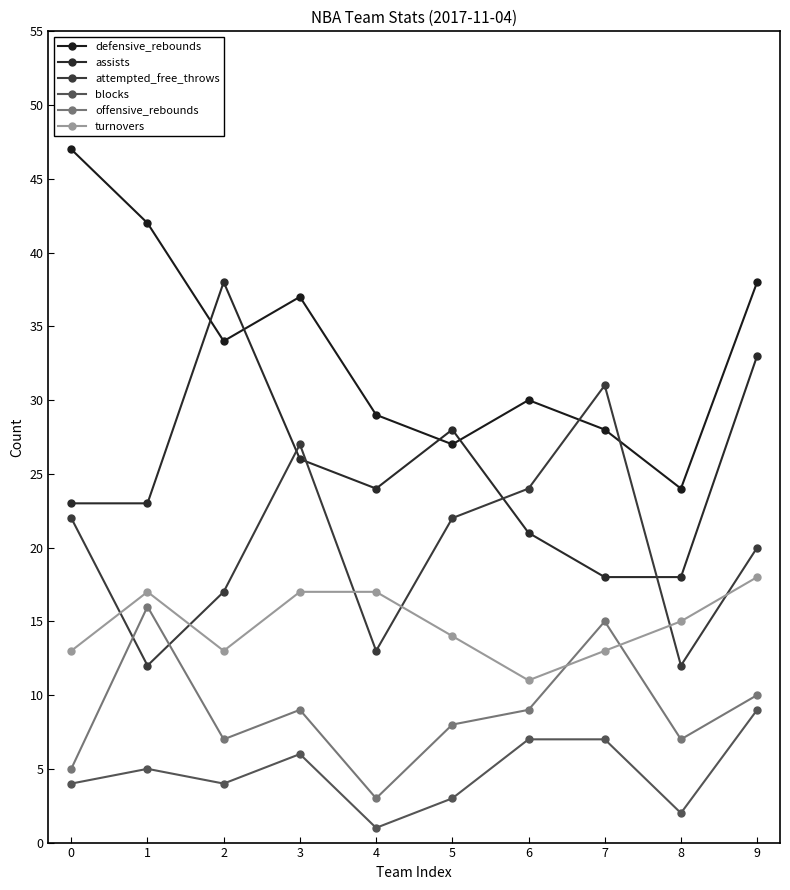

Does the chart have visible grid lines?

No